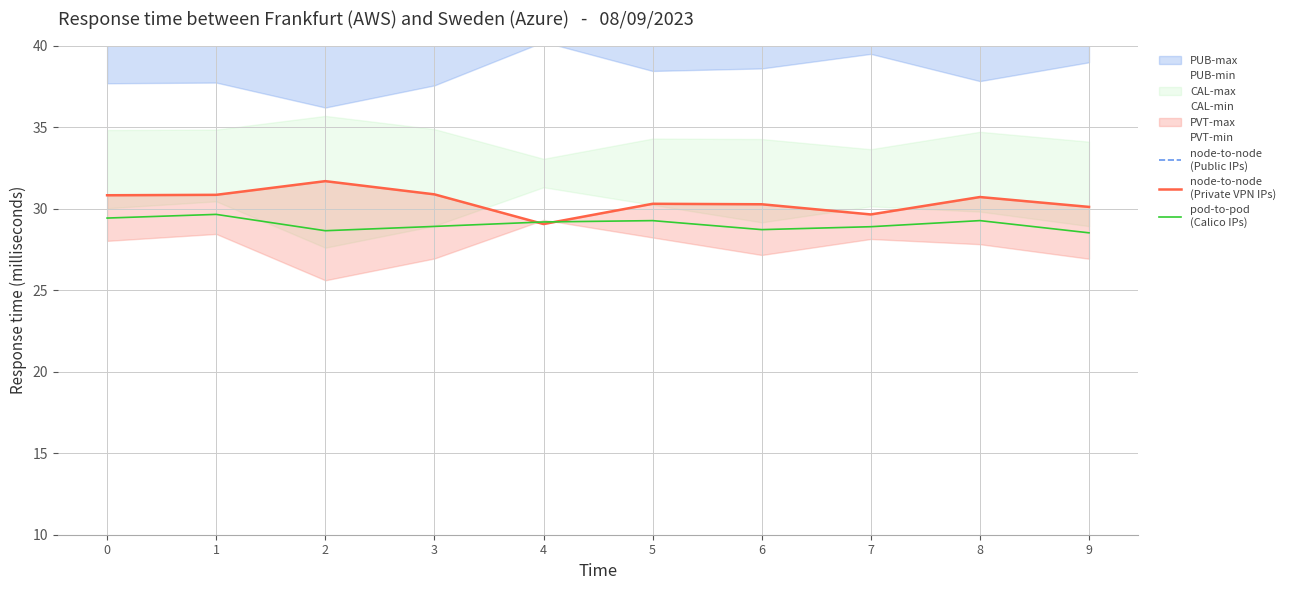

Which series changed the most between 5 and 8?

node-to-node
(Private VPN IPs)